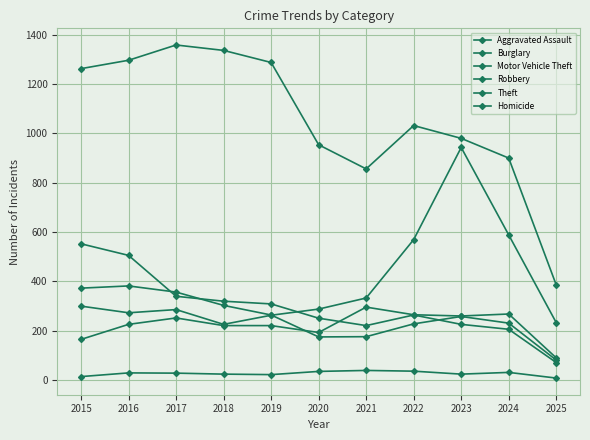

Does the chart have visible grid lines?

Yes